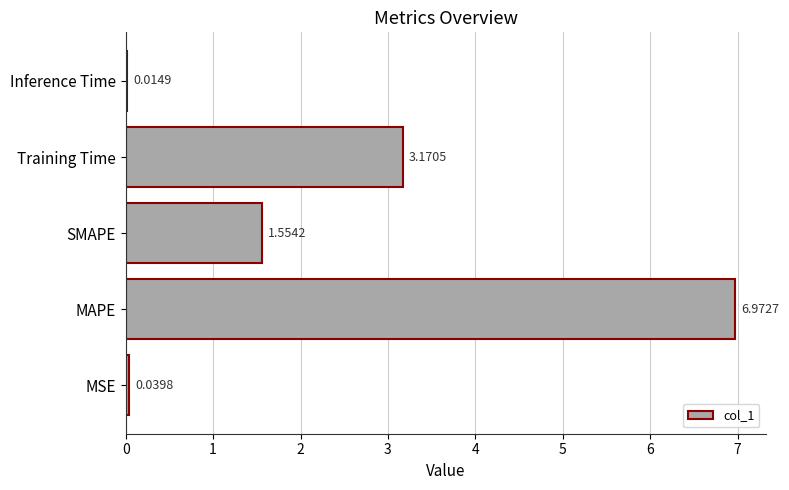

What is the sum of all values?

11.8